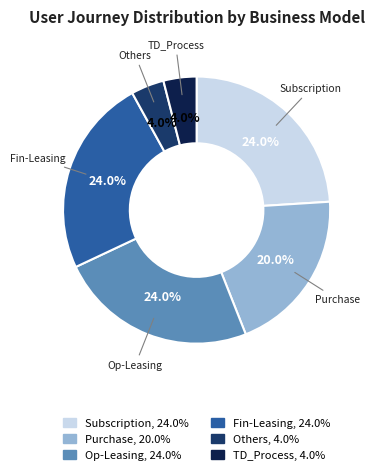

Combined, what portion of the pie is Fin-Leasing and Others?

28.0%